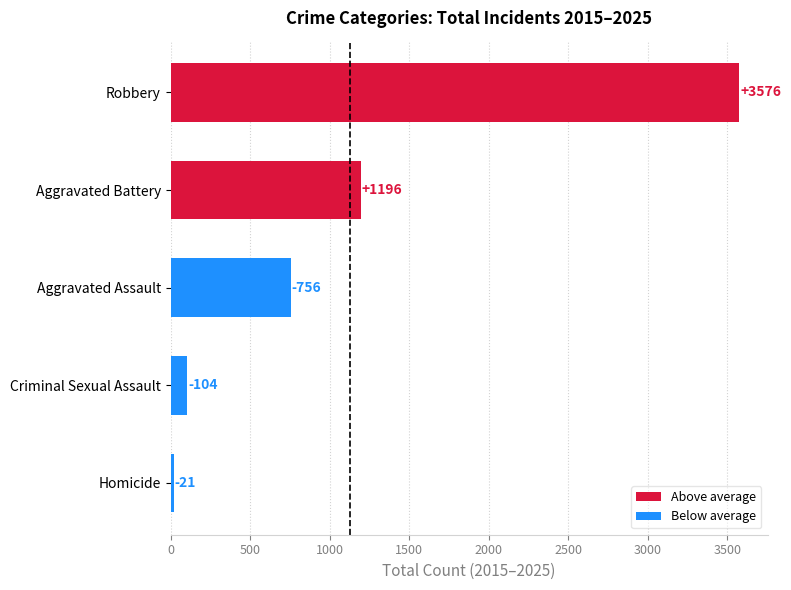

Are the bars horizontal?

Yes